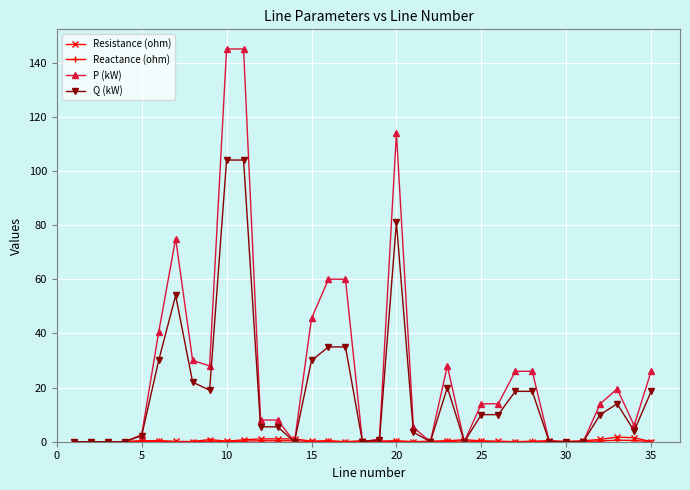

At how many categories does at least one series exceed 24?

14